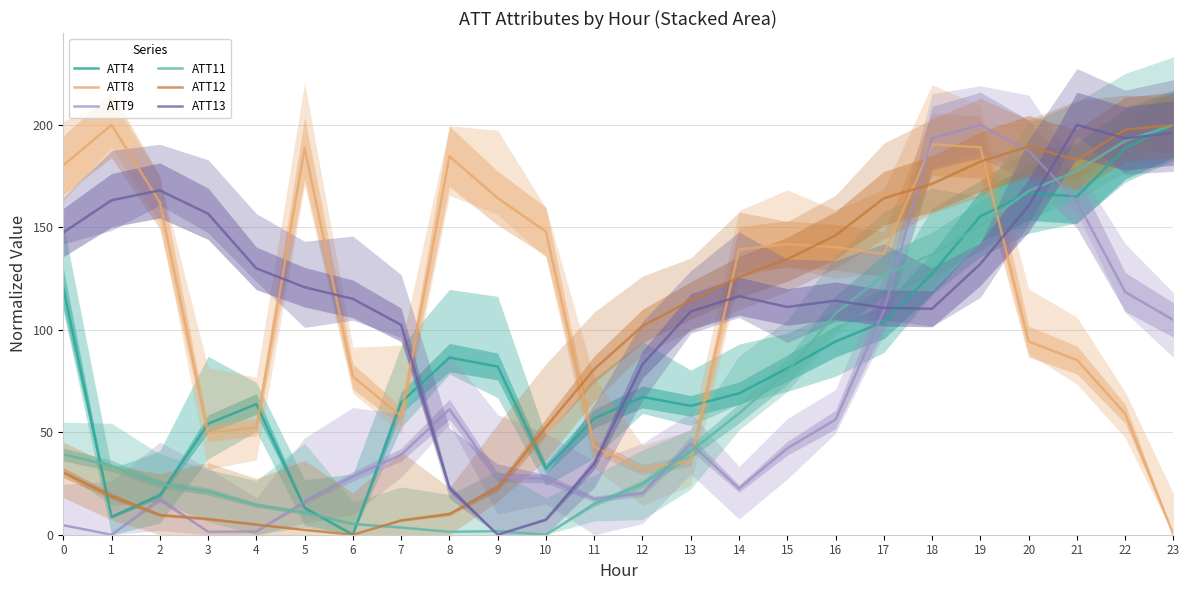

True or false: ATT8 and ATT11 intersect in this chart.

True